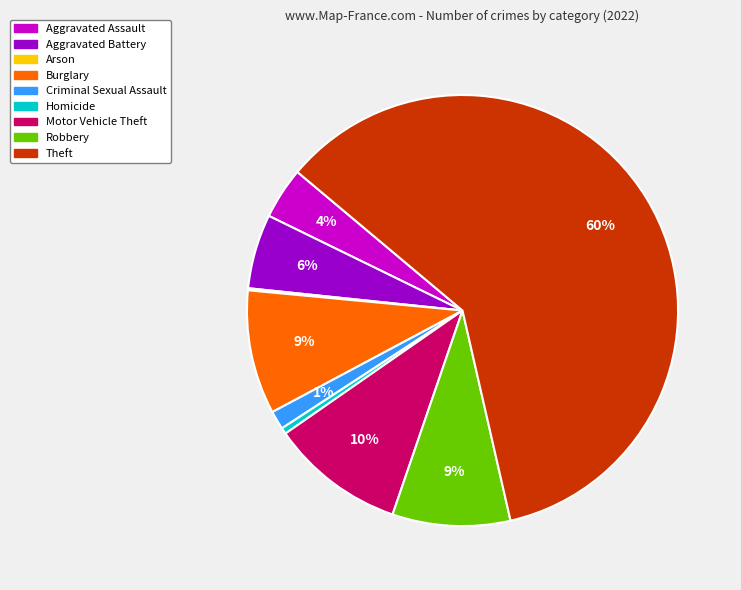

Is the sum of Robbery and Aggravated Assault greater than half?

No